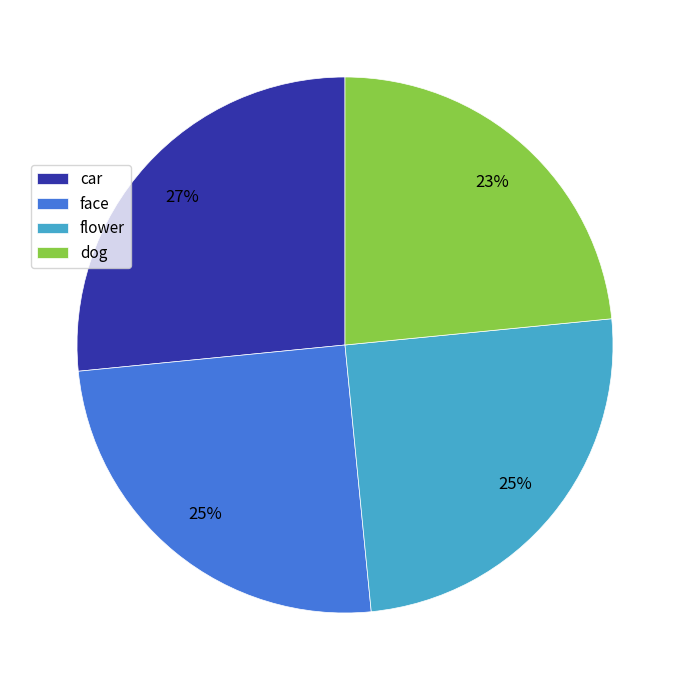

How many slices are in this pie chart?

4